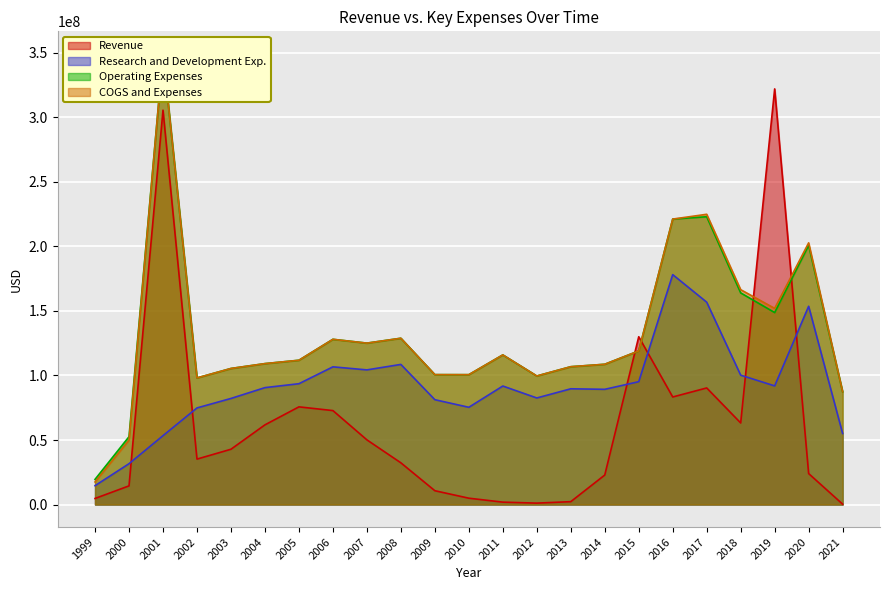

Read the Revenue value at 2019.

322073000